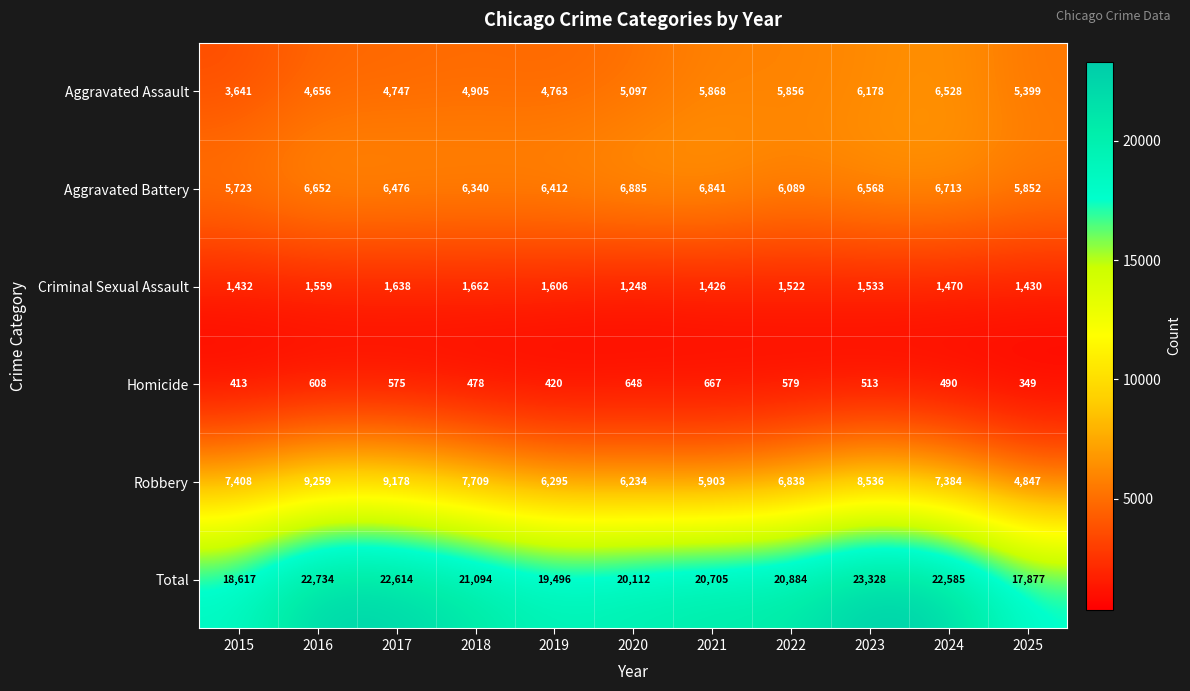

Which category has the highest value across all series?

2023